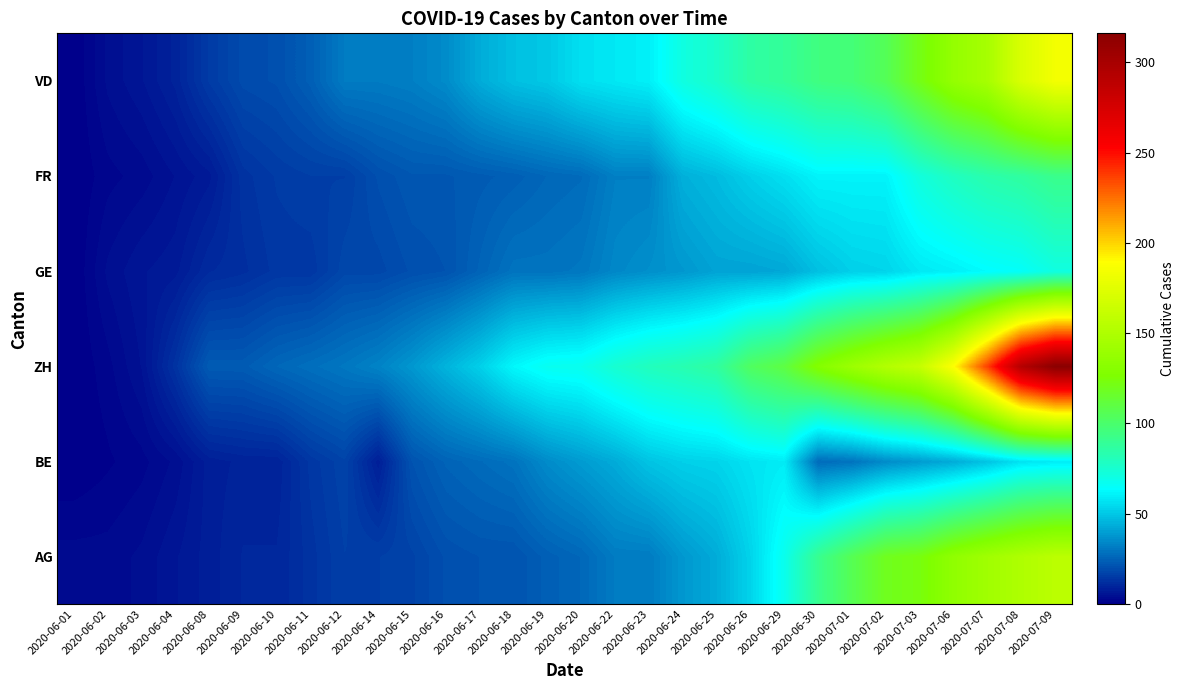

At which category is the sum across all series the highest?

2020-07-09